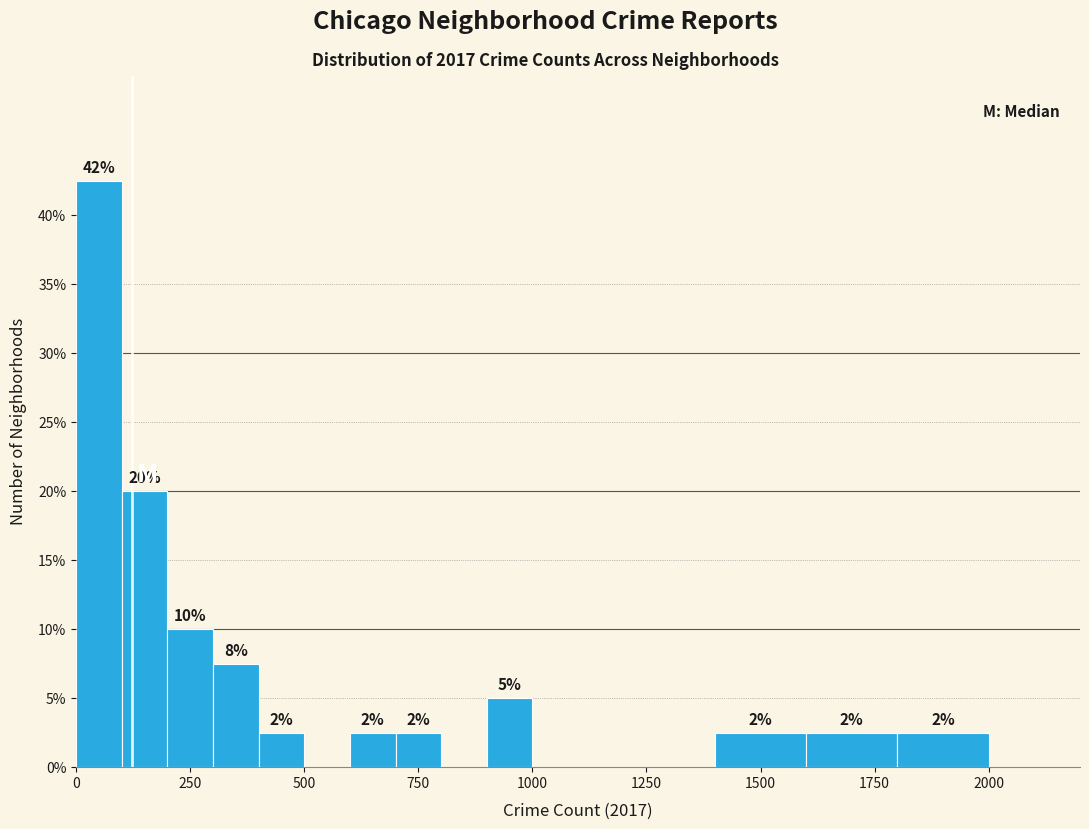

Around what value on the x-axis is the tallest bar? Give the approximate position of its centre, as read against the axis.

50